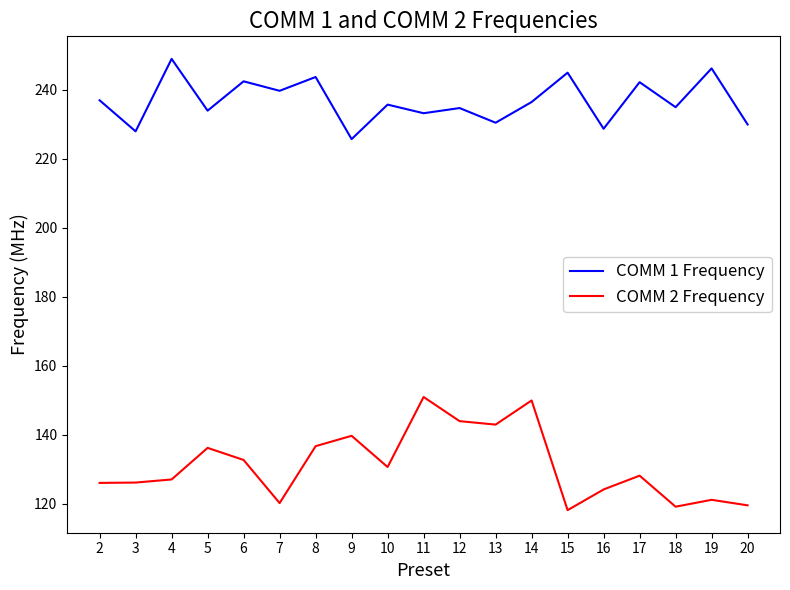

The value of COMM 1 Frequency at 2 is 328.2. True or false?

False